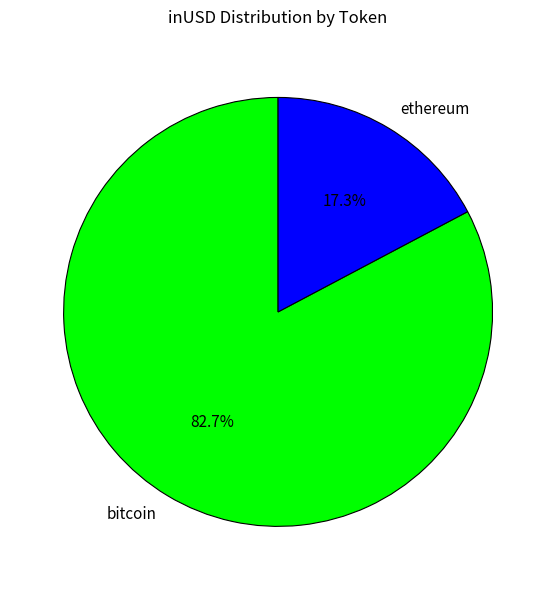

Does ethereum represent more than half of the total?

No